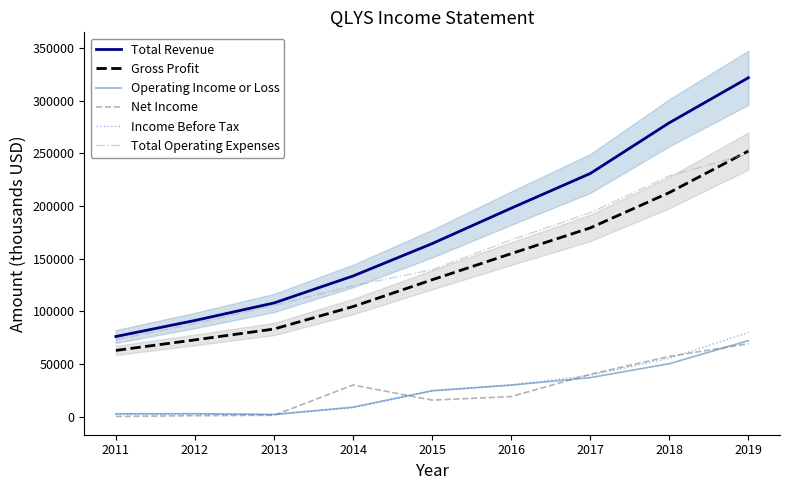

Reading left to right, list all the values displayed in this chart.

Total Revenue: 76200	91400	108000	133600	164300	197900	230800	278900	321600
Gross Profit: 63000	73000	83300	104600	130000	154800	179200	212700	252100
Operating Income or Loss: 2900	3000	2300	9200	24800	30100	37200	50400	72300
Net Income: 400	1100	1500	30200	15900	19200	40400	57300	69300
Income Before Tax: 2400	2600	2000	8600	24500	30400	39400	55500	80000
Total Operating Expenses: 73300	88400	105700	124300	139500	167800	193600	228500	249400